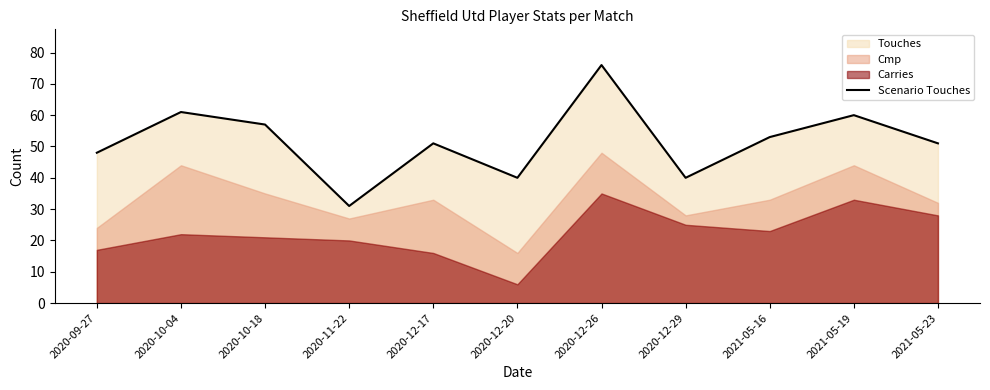

Reading left to right, extract all data points from this chart.

48	61	57	31	51	40	76	40	53	60	51